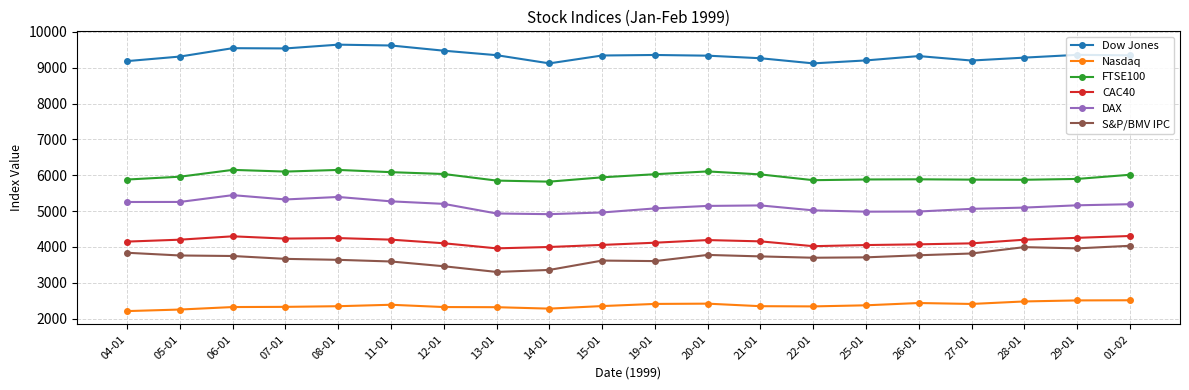

Which series has the largest total across all categories?

Dow Jones